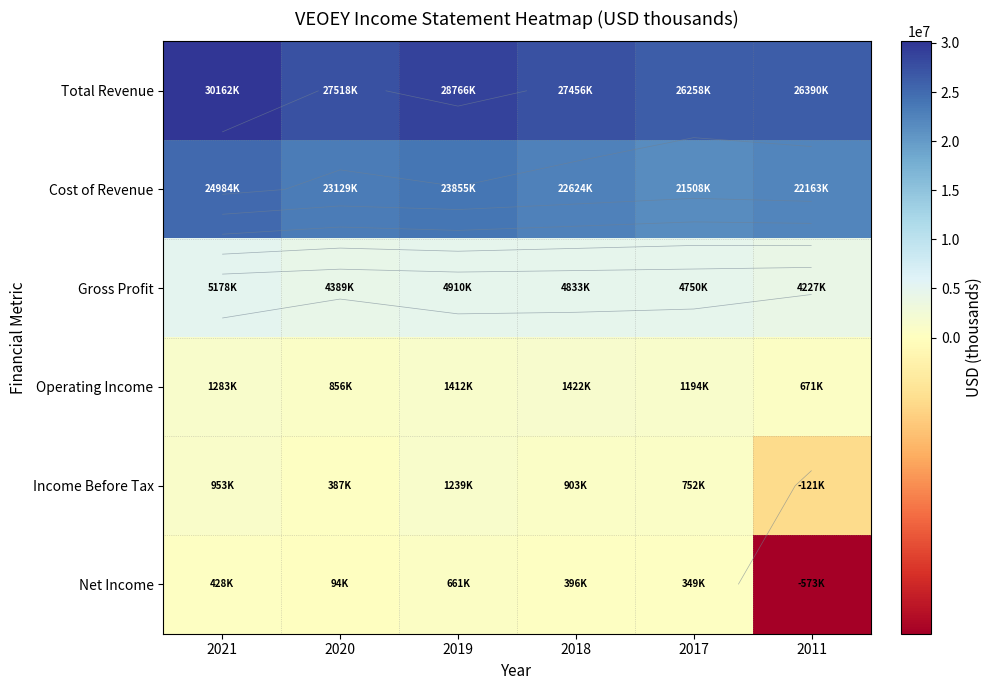

At which category is the sum across all series the highest?

2021